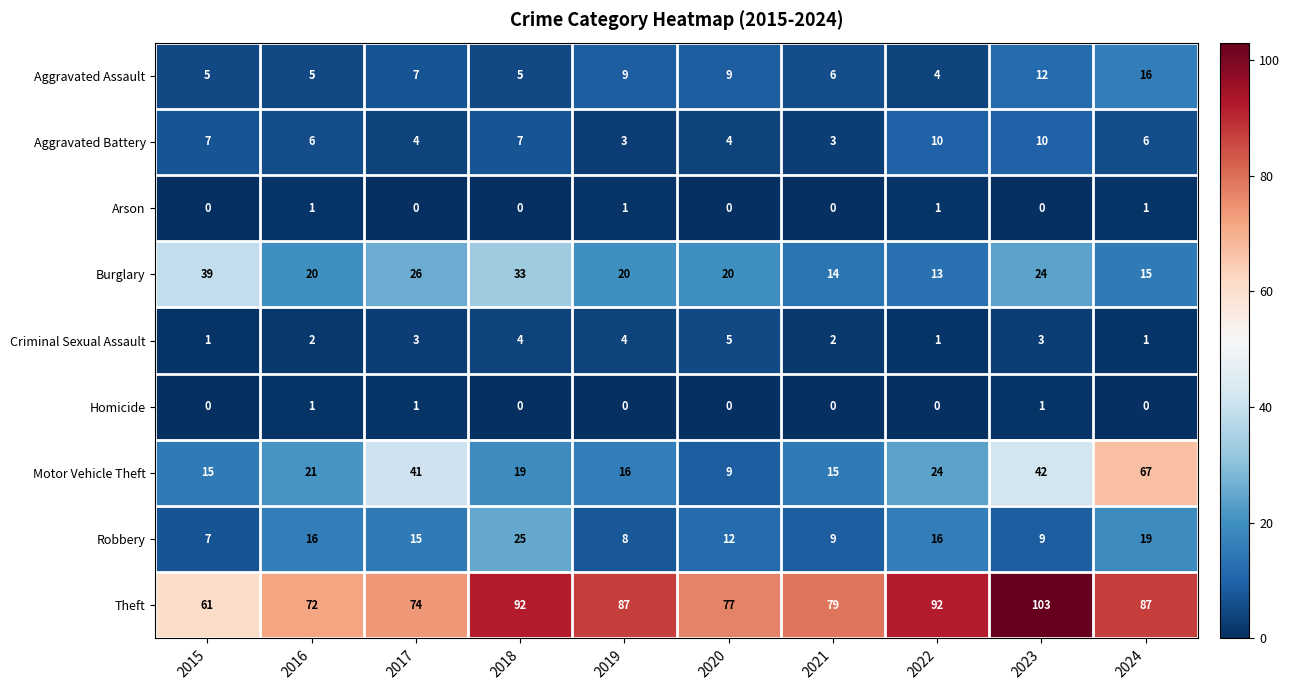

At which category is the sum across all series the highest?

2024